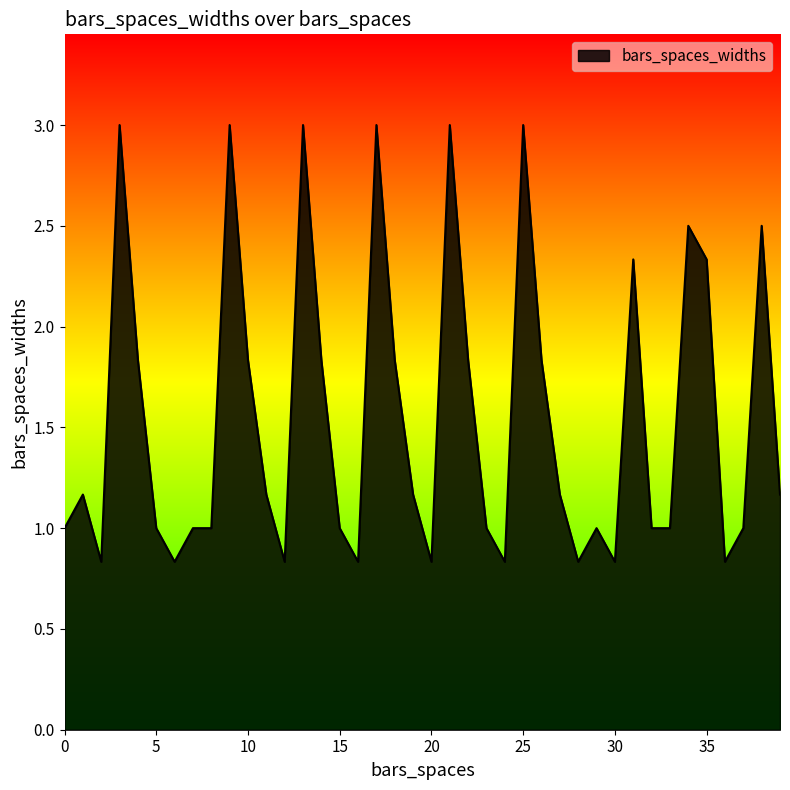

What is the sum of all values?

62.0